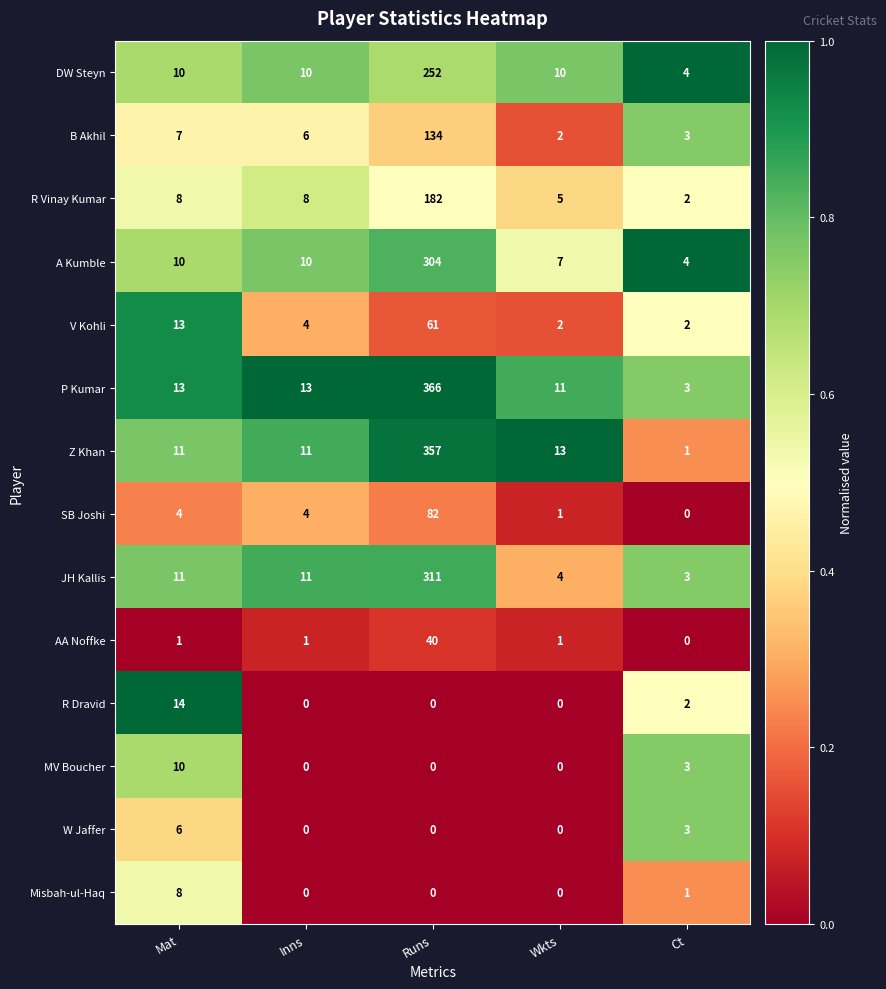

How many distinct data groups are displayed?

14